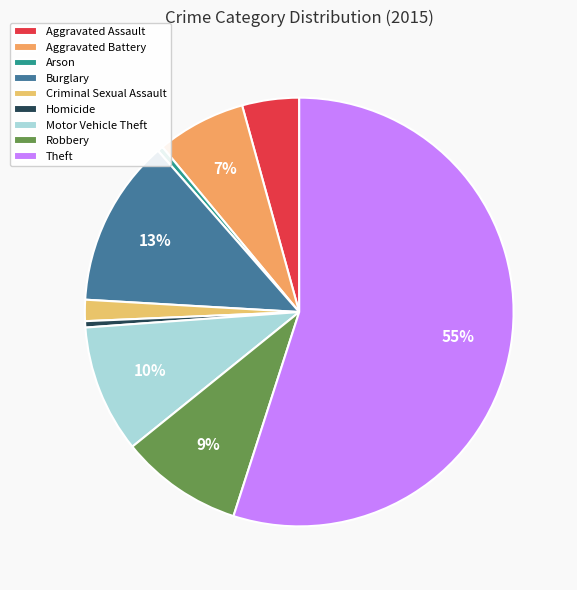

Count the number of slices in the pie.

9